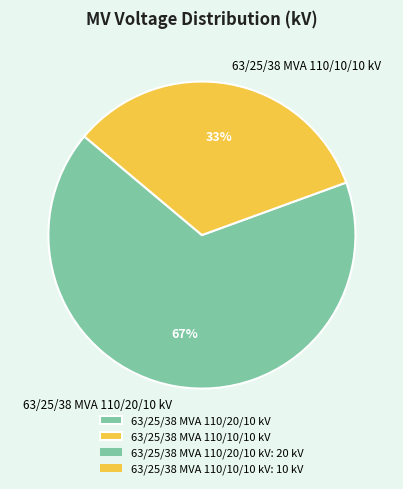

To the nearest percent, what is the combined percentage of 63/25/38 MVA 110/10/10 kV and 63/25/38 MVA 110/20/10 kV?

100%